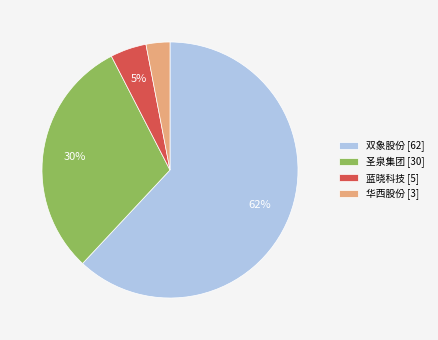

Does 双象股份 represent more than half of the total?

Yes